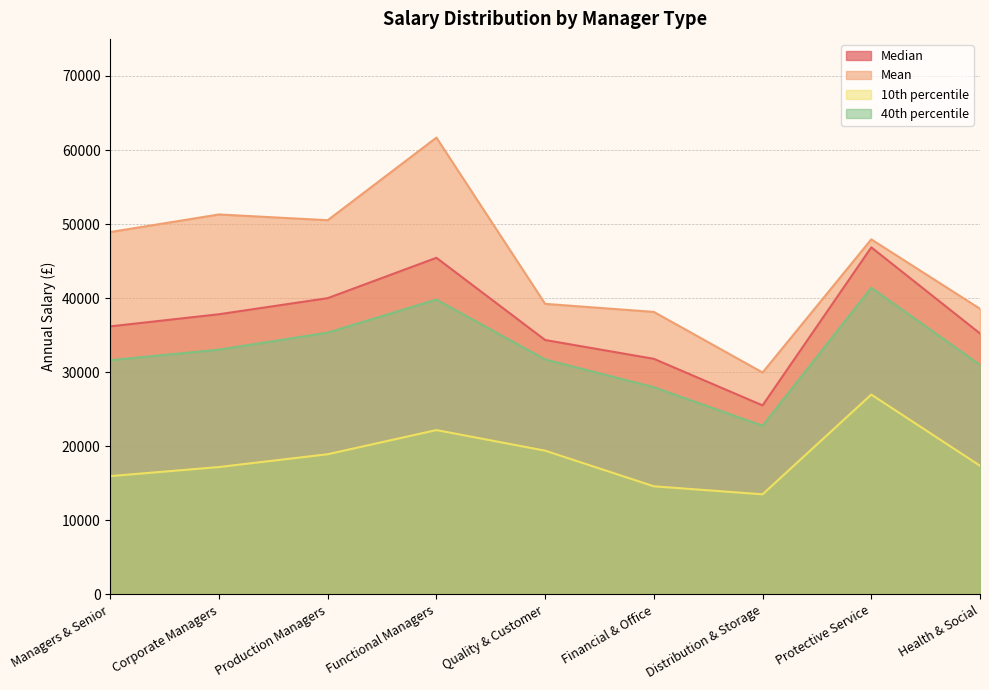

At which category does the chart reach its minimum across all series?

Distribution & Storage